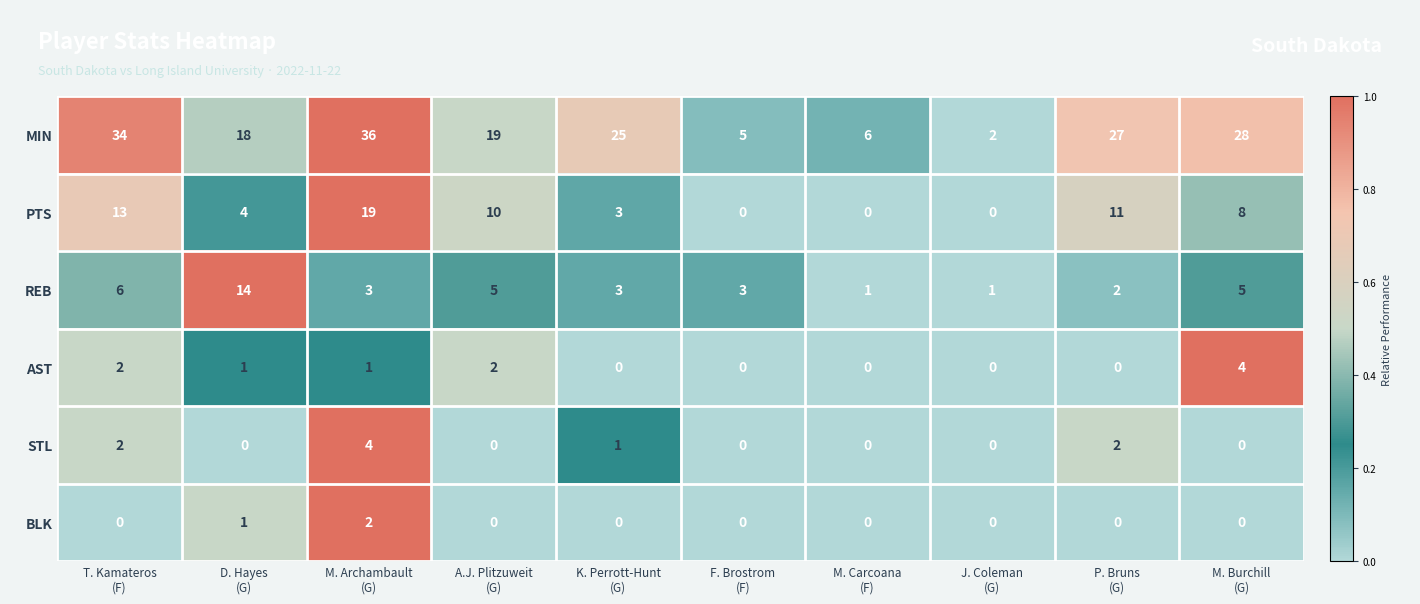

What is the average value of the PTS series?

7